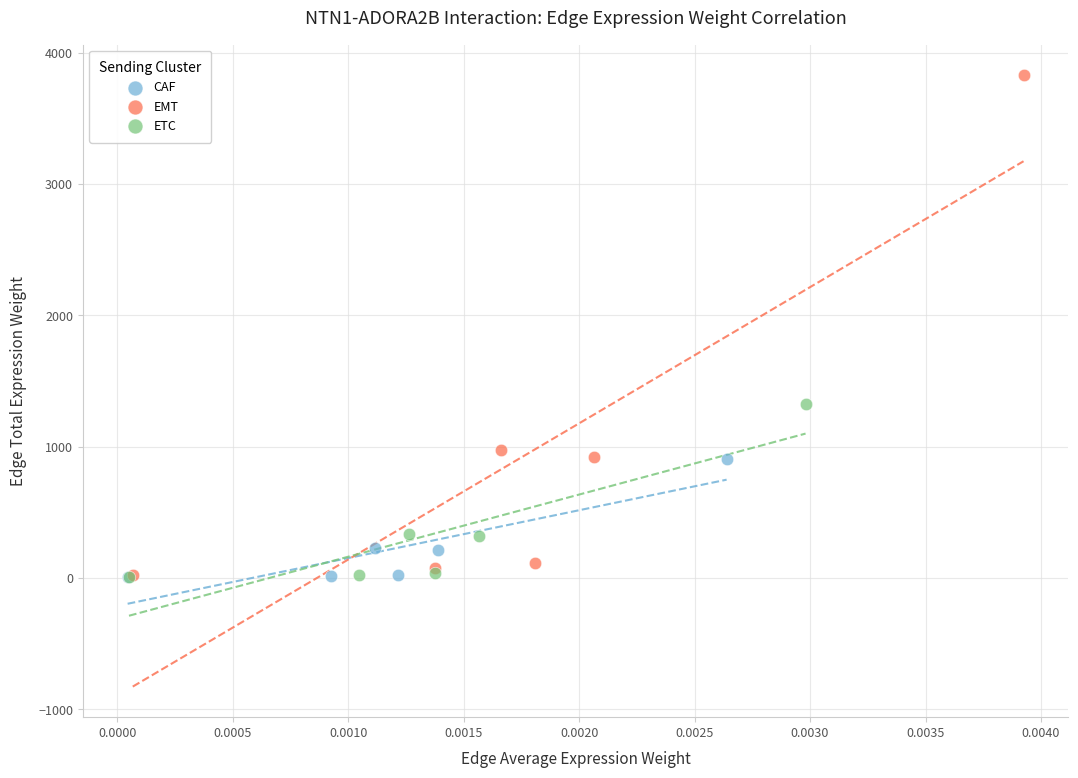

Which series has the largest Y range (max minus min)?

EMT